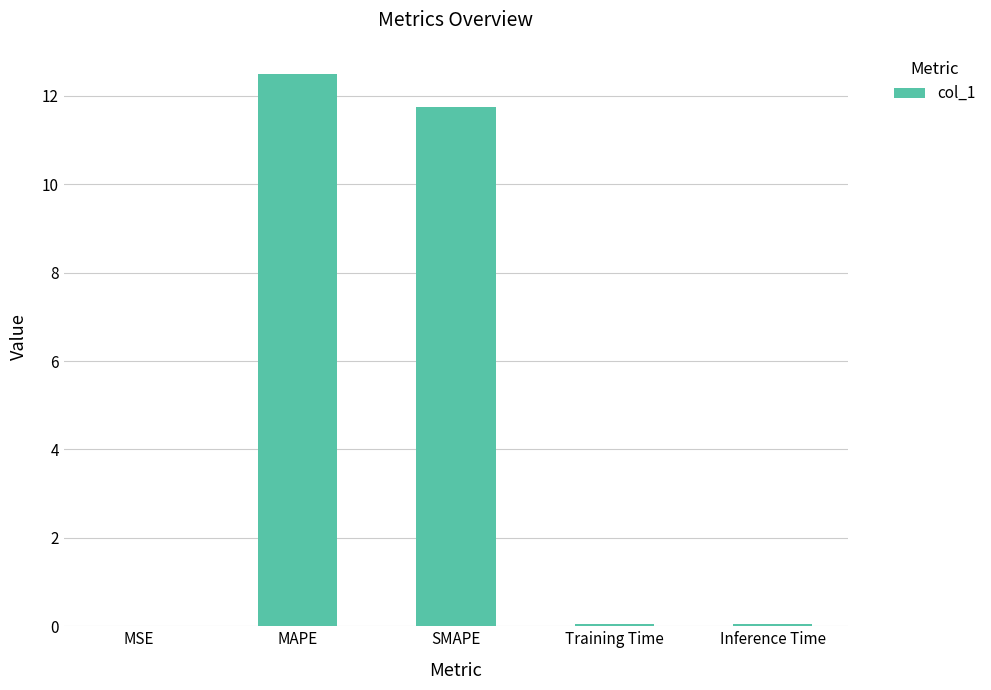

The value at Training Time is 0.0. True or false?

True